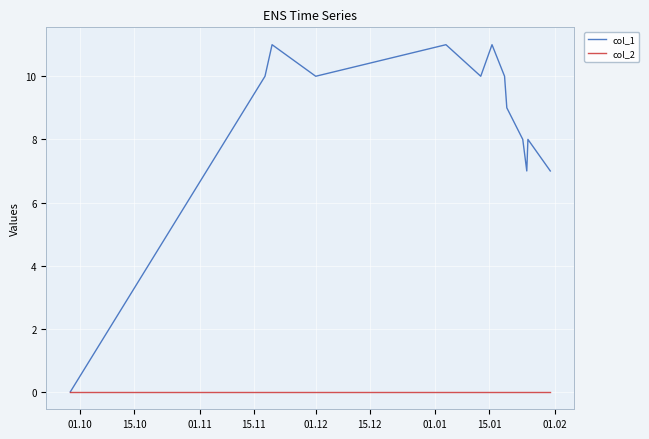

True or false: col_1 has more than 1 interior local peaks.

True